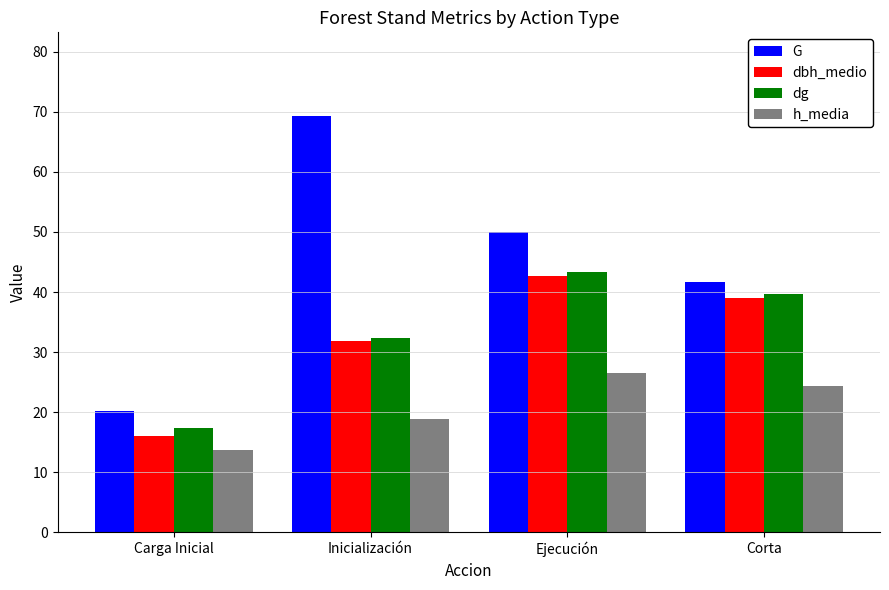

What is the label of the 2nd bar from the right?

Ejecución